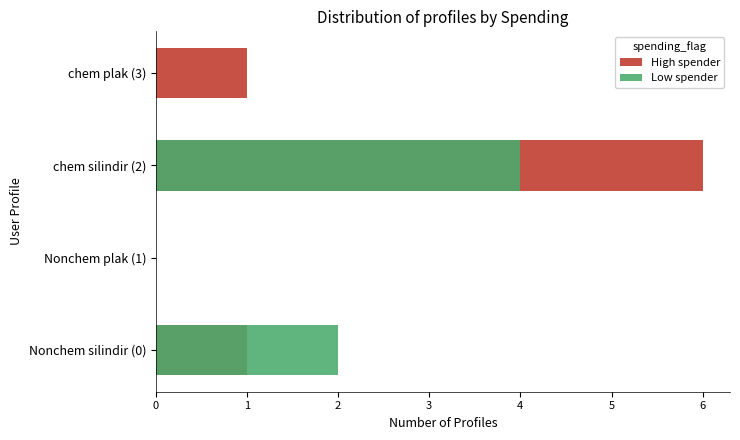

How many bars are there in each group?

2